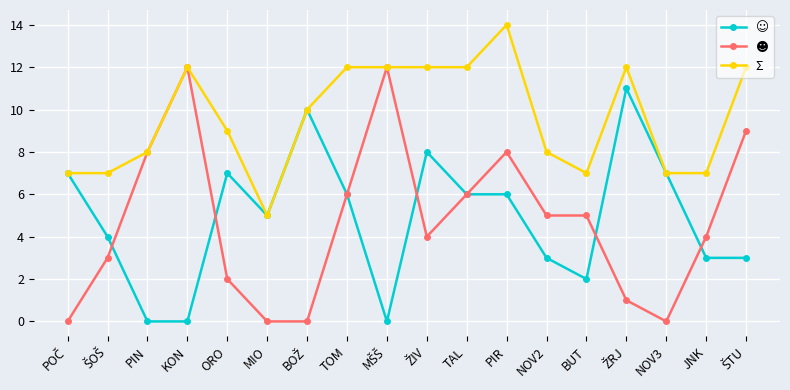

What is the maximum value shown in the chart?

14